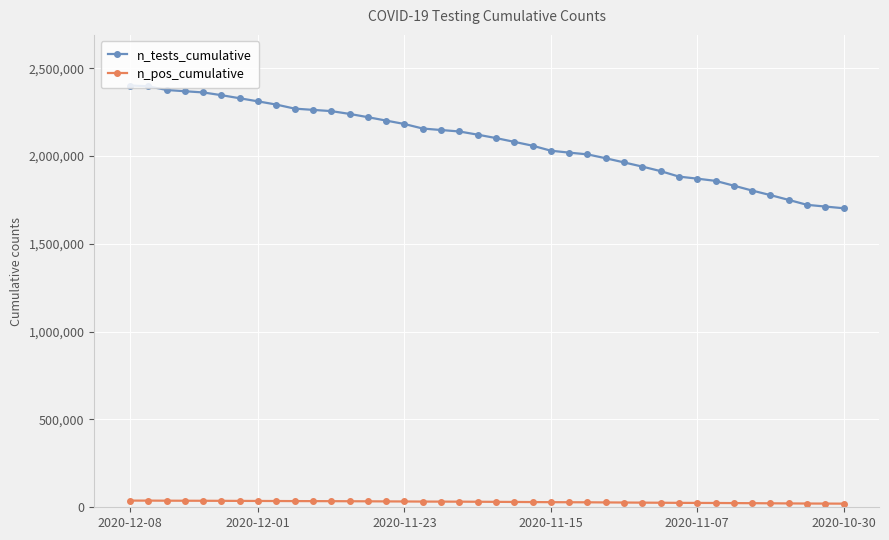

At how many categories does at least one series exceed 576272?

40